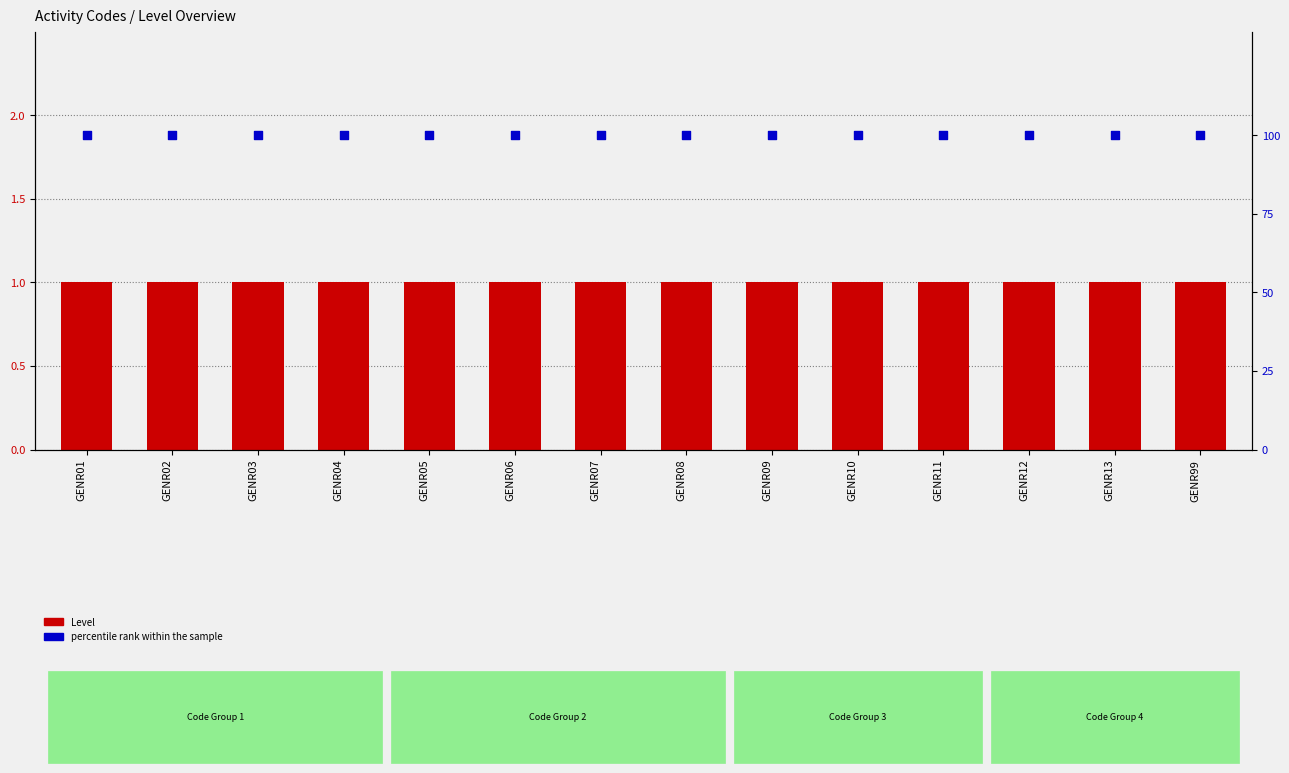

At how many categories does at least one series exceed 55?

14